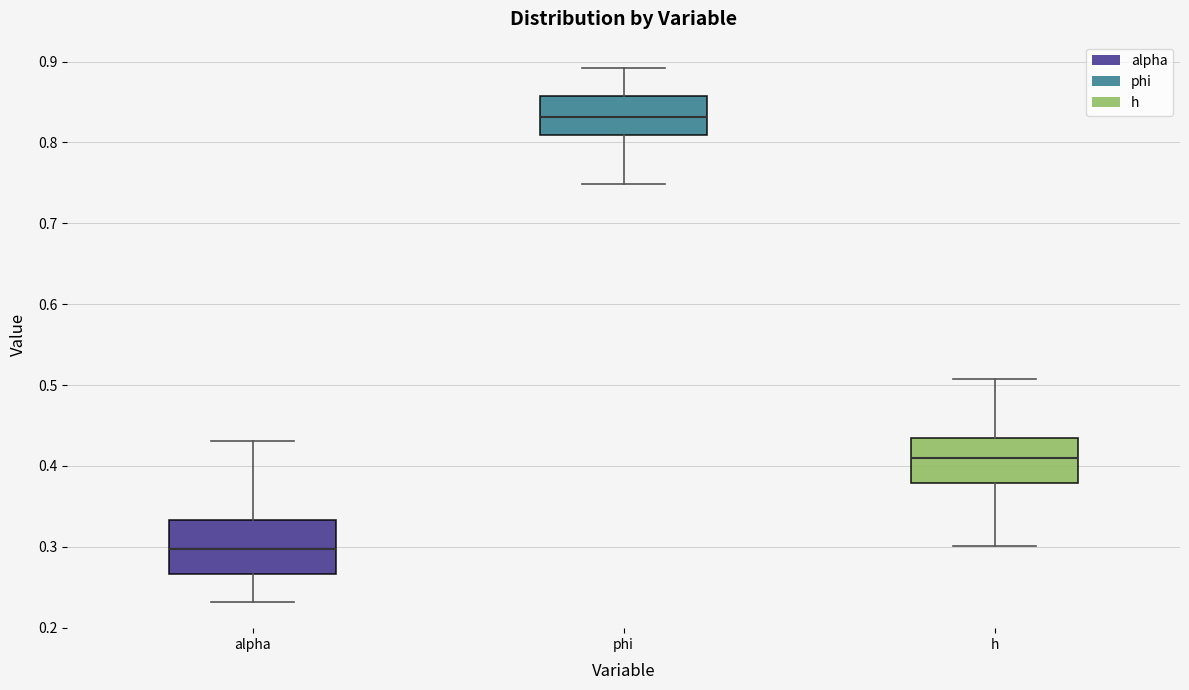

Where does the lower whisker of the box for alpha end on the y-axis? The values are not printed on the chart, so give them approximately, as read against the axis.

0.23